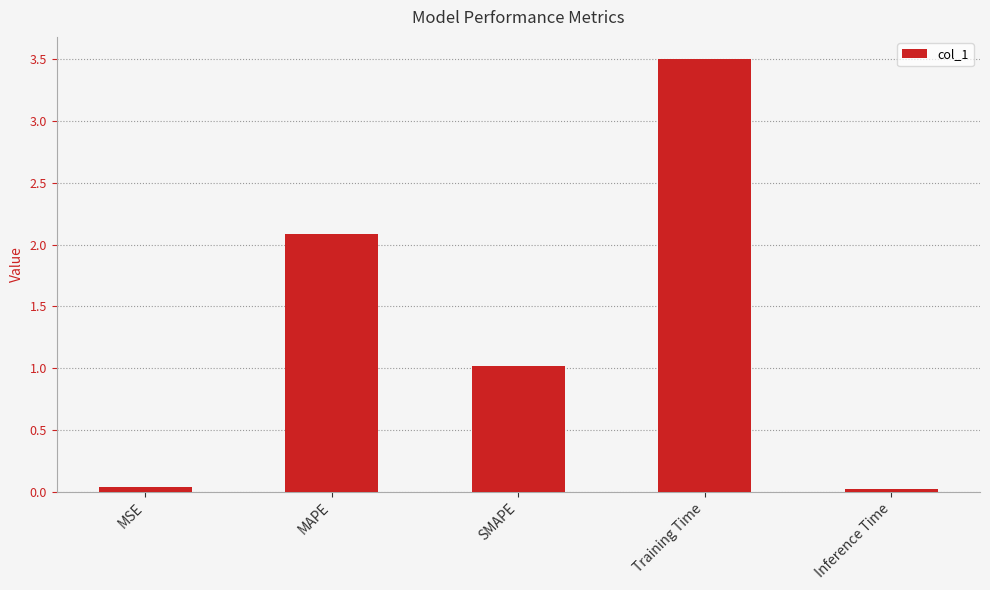

At which category does the chart reach its peak across all series?

Training Time